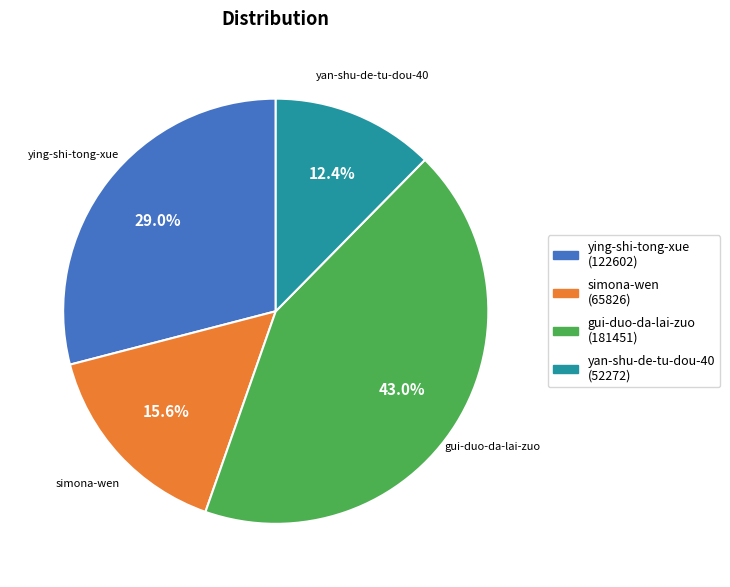

What percentage is NOT represented by ying-shi-tong-xue?

71.0%